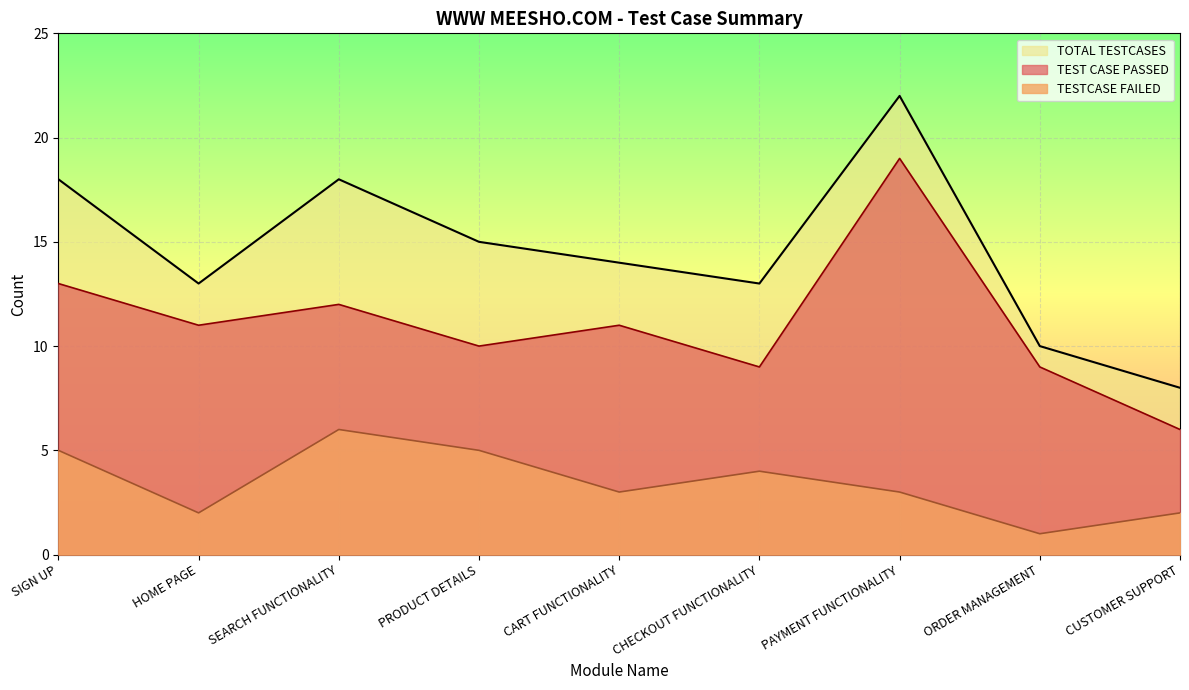

In TESTCASE FAILED, how many points are higher than both neighbors (excluding endpoints)?

2